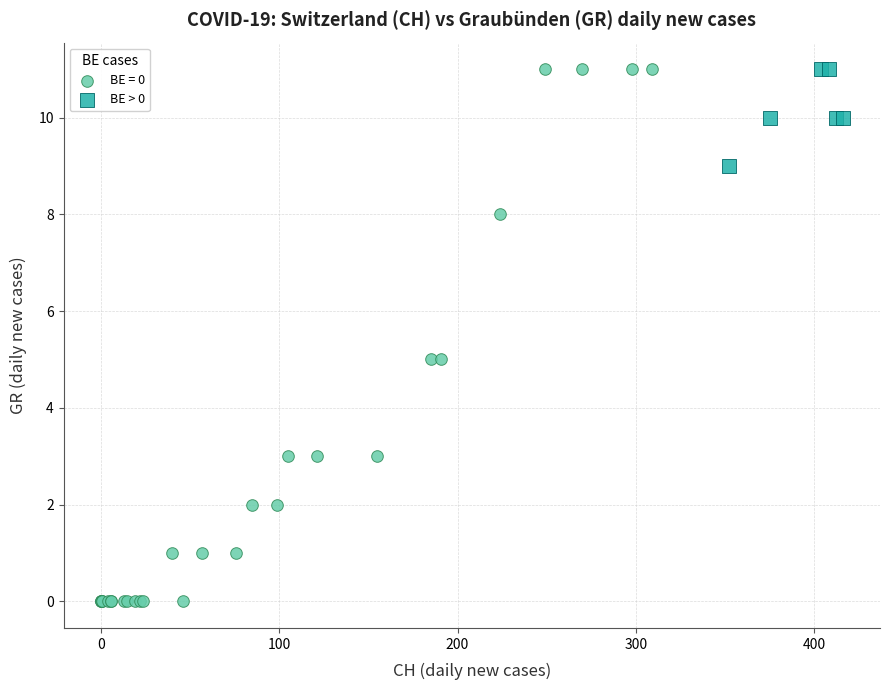

Which series has the widest spread of Y values?

BE = 0